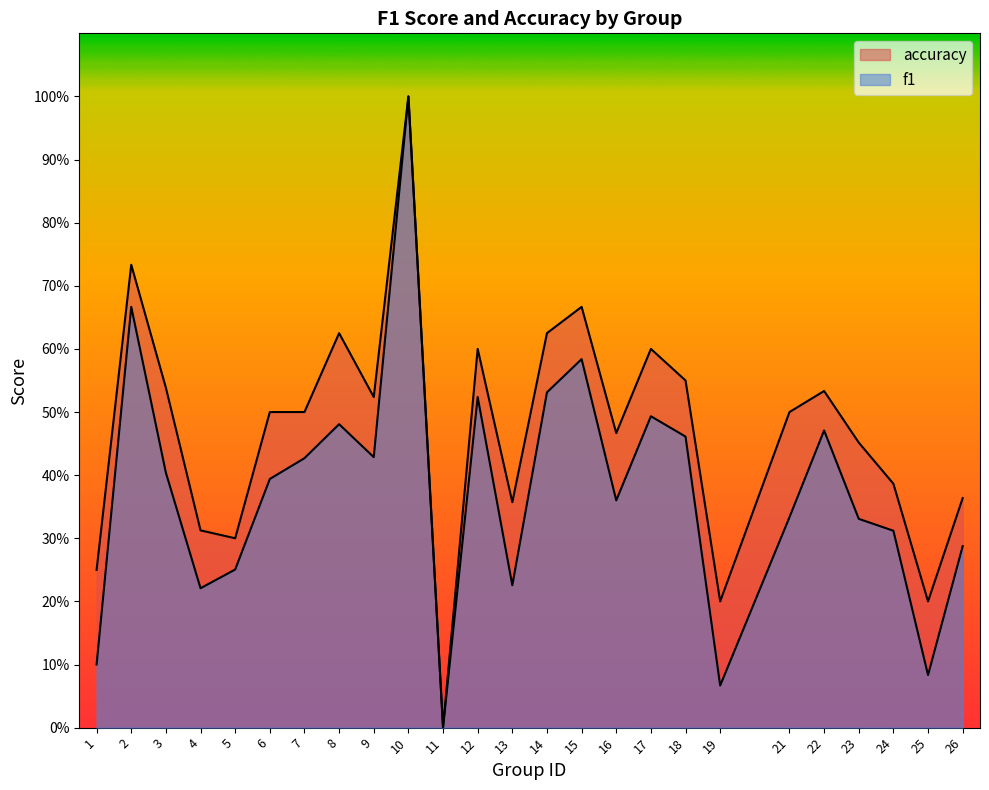

At how many categories does at least one series exceed 0?

24